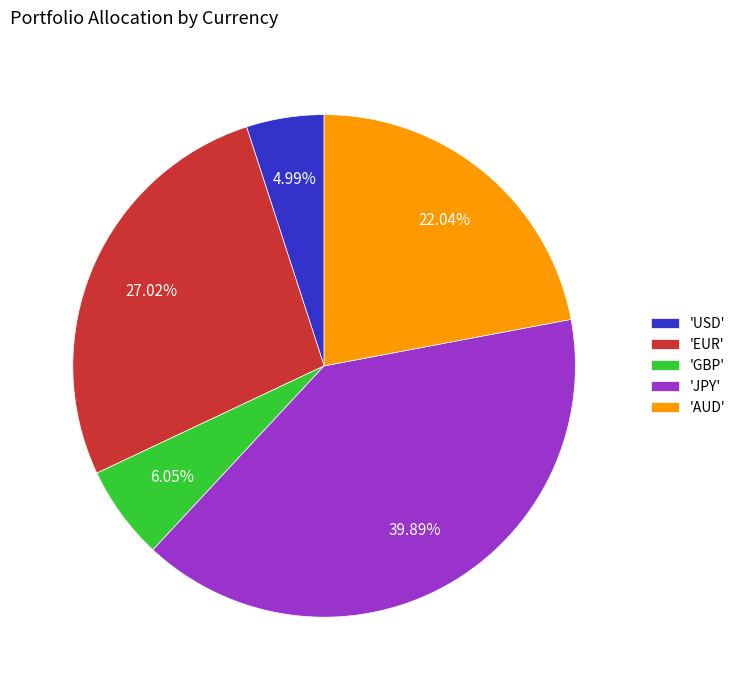

Count the number of slices in the pie.

5